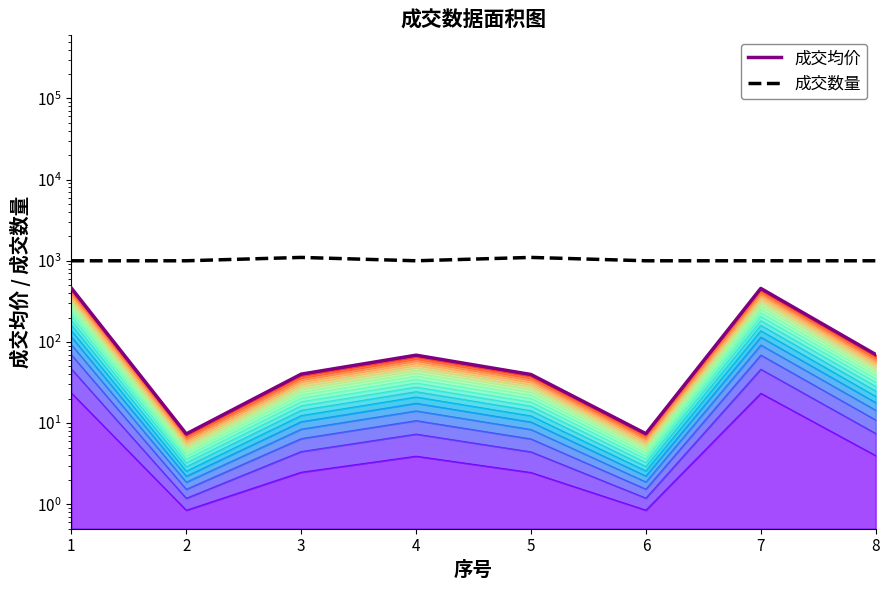

The value of 成交均价 at 6 is 1.9. True or false?

False